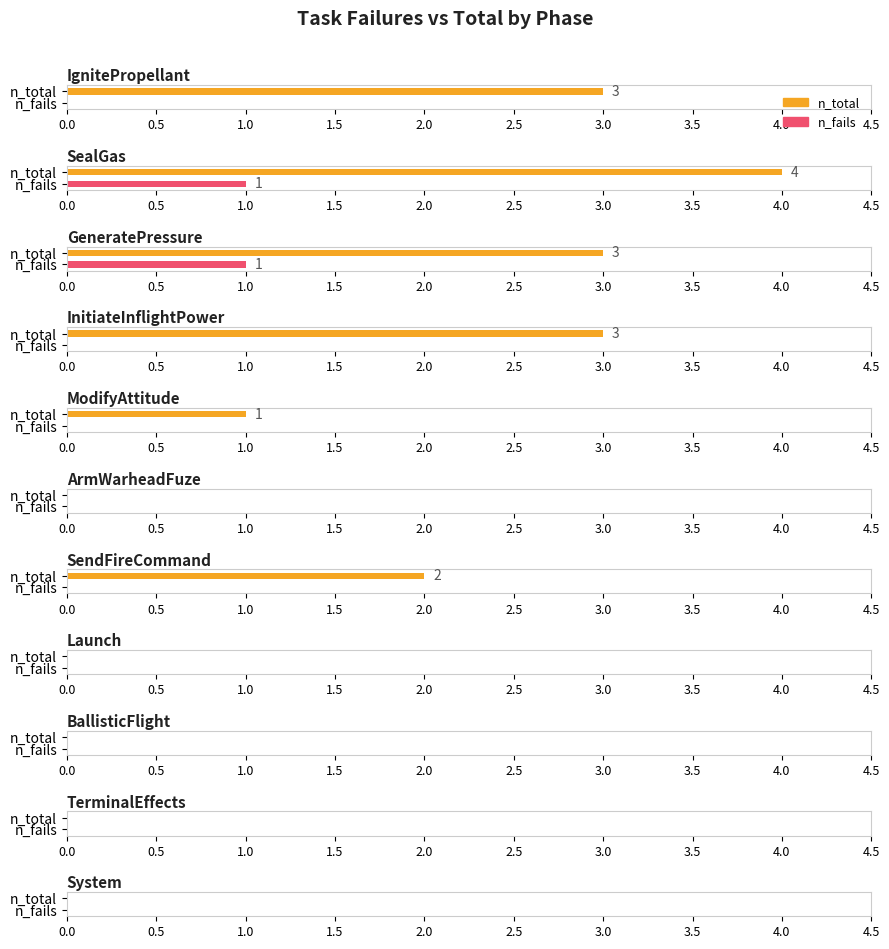

Is it true that n_fails equals 0 at System?

False